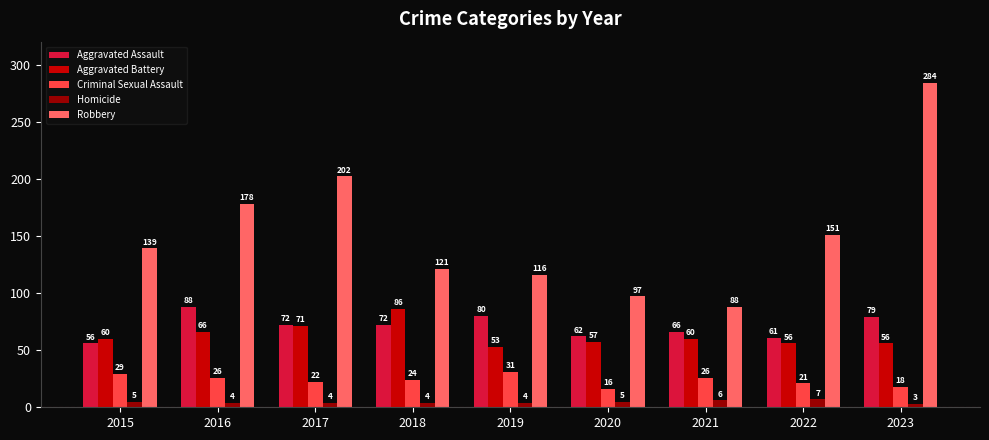

Reading left to right, what are all the values shown in this chart?

Aggravated Assault: 56	88	72	72	80	62	66	61	79
Aggravated Battery: 60	66	71	86	53	57	60	56	56
Criminal Sexual Assault: 29	26	22	24	31	16	26	21	18
Homicide: 5	4	4	4	4	5	6	7	3
Robbery: 139	178	202	121	116	97	88	151	284